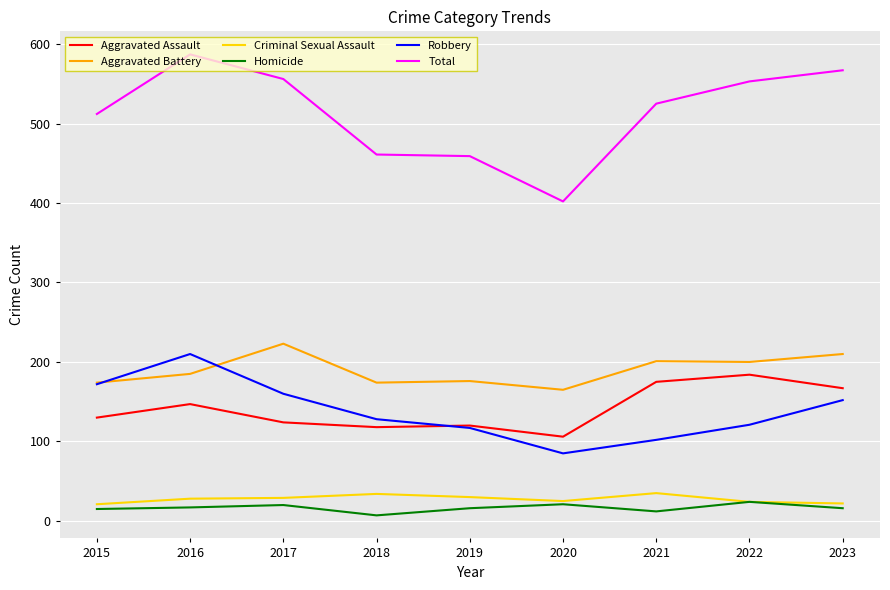

At which category is the sum across all series the highest?

2016